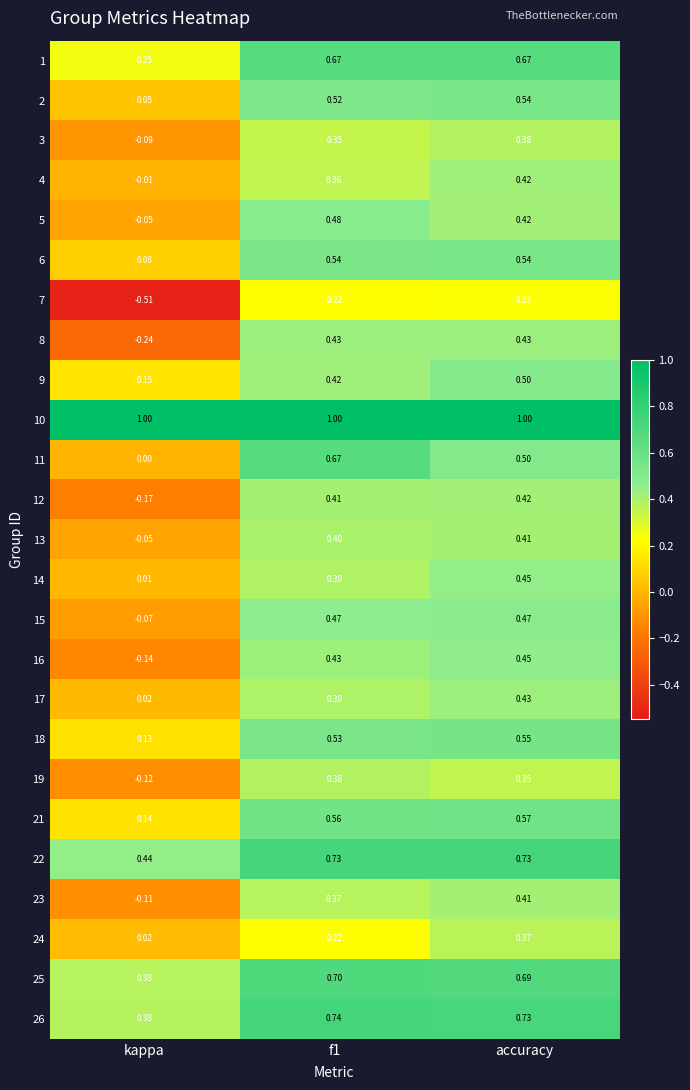

Which series has the widest spread of values?

7